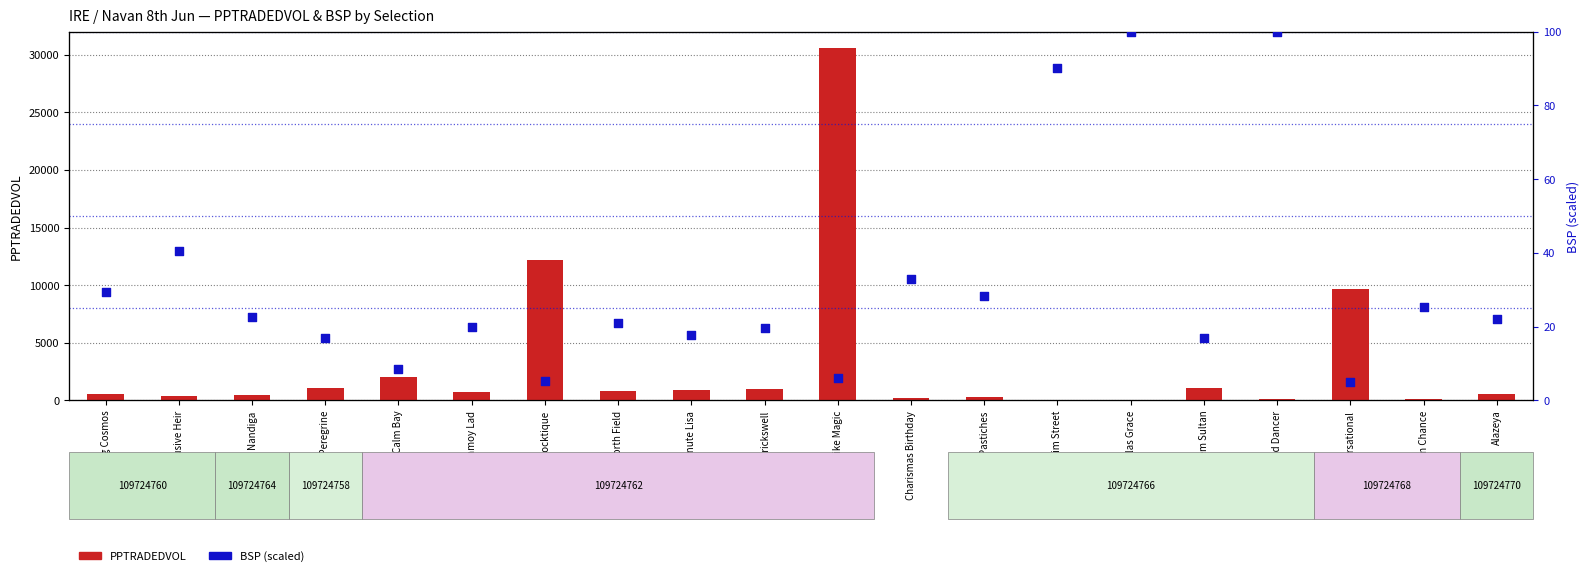

Which series contains the lowest Y value?

BSP (scaled)